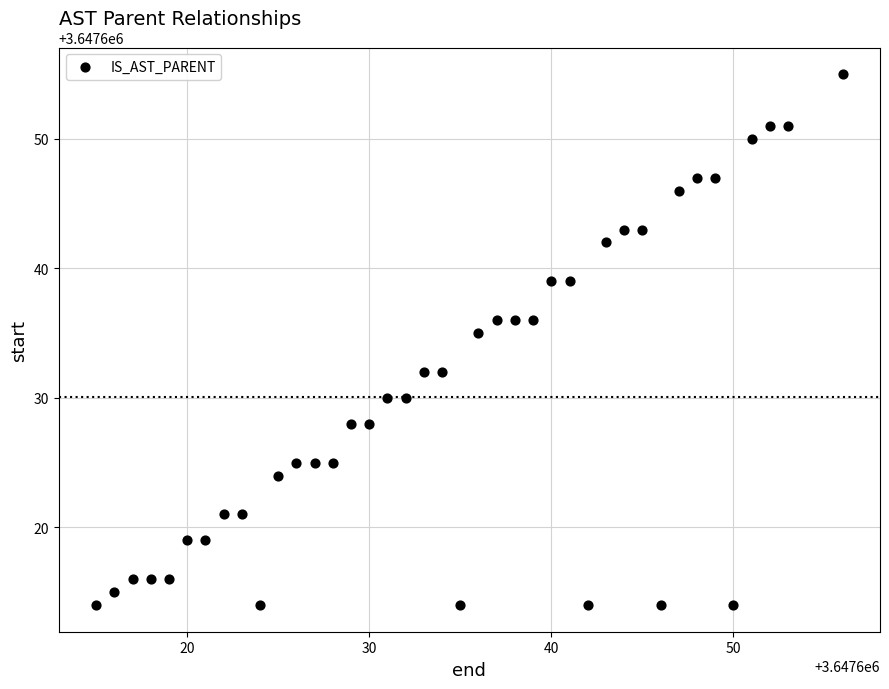

What is the range of Y values (max minus min)?

41